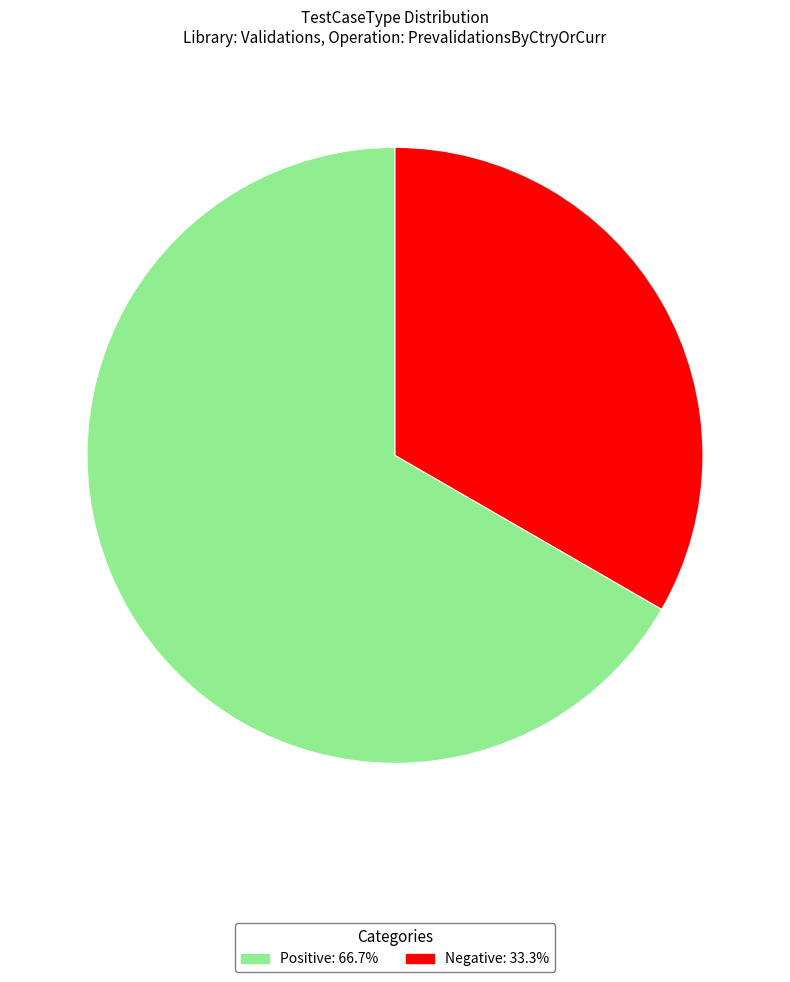

Which category has the smallest portion of the pie?

Negative